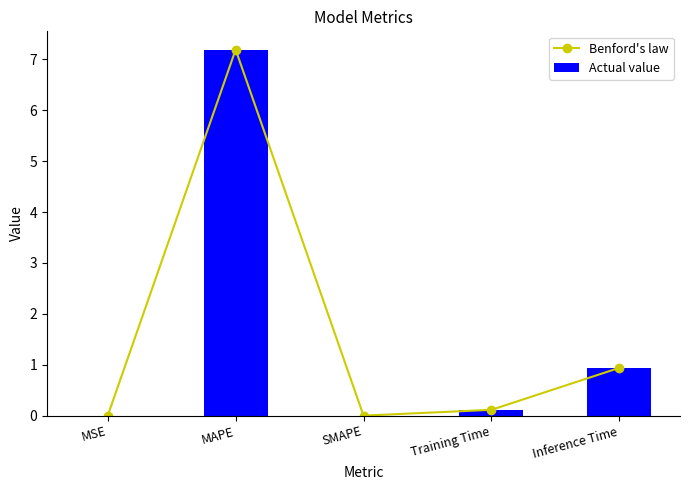

What is the value of the Benford's law point at the 5th from the left?

0.9